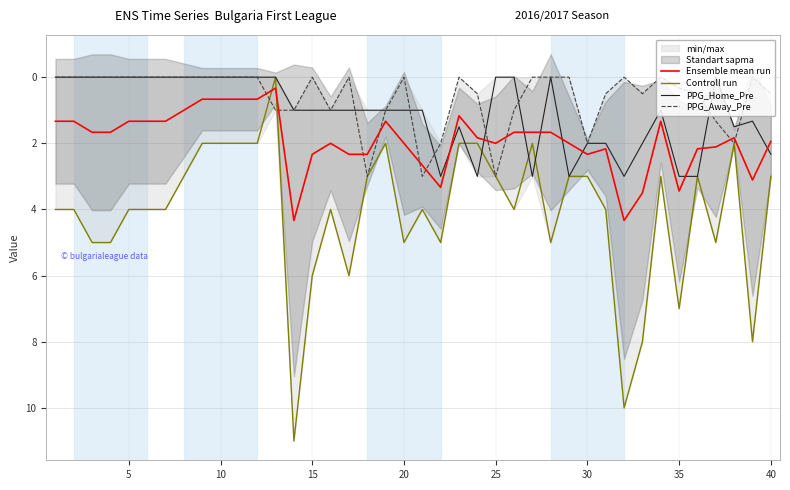

The PPG_Away_Pre series shows -1.8 at 15. True or false?

False